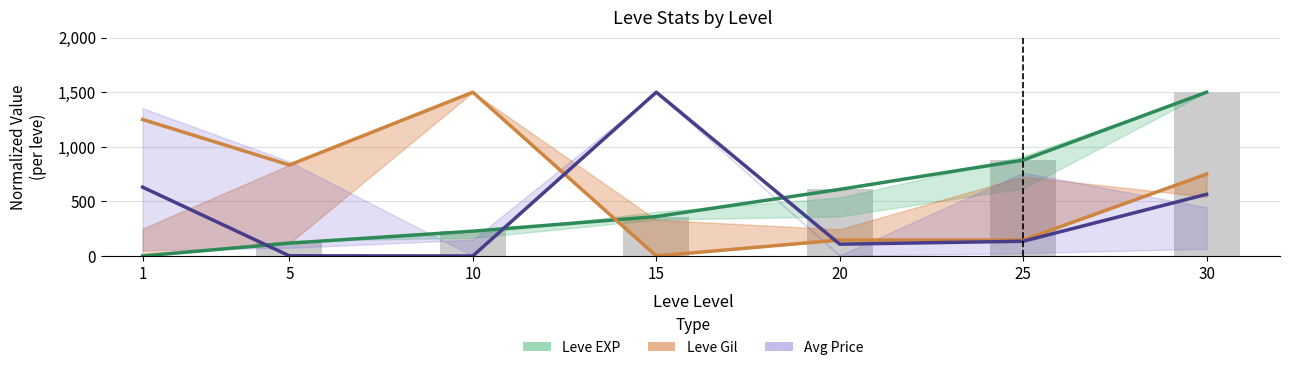

Reading right to left, extract all data points from this chart.

Leve EXP: 1500.0	877.8	609.7	360.8	226.8	117.2	0.0
Leve Gil: 750.0	145.8	145.8	0.0	1500.0	833.3	1250.0
Avg Price: 564.8	134.8	108.1	1500.0	0.0	1.3	630.0